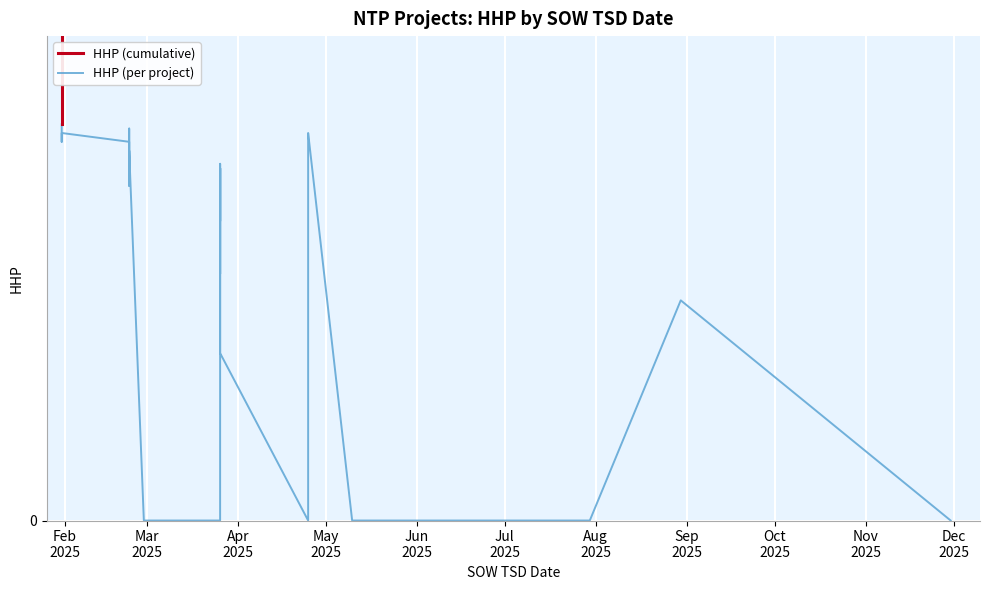

True or false: HHP (cumulative) and HHP (per project) intersect in this chart.

False